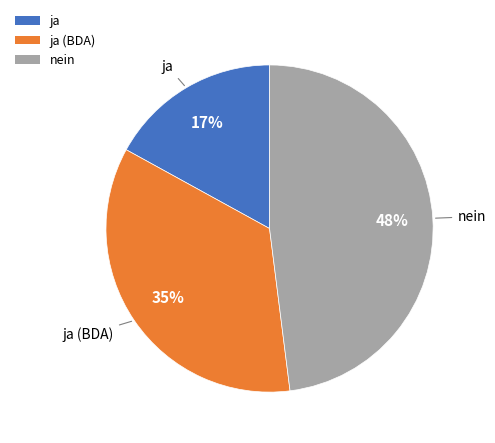

To the nearest percent, what is the combined percentage of ja (BDA) and ja?

52%